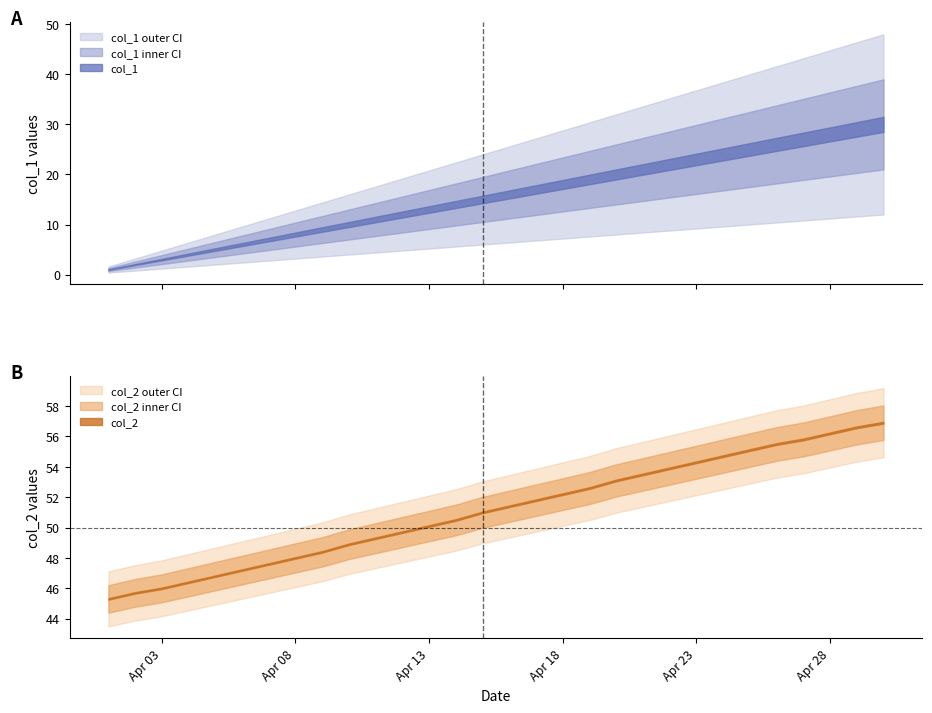

List the labels in order of col_1 value, smallest first.

2016-04-01, 2016-04-02, 2016-04-03, 2016-04-04, 2016-04-05, 2016-04-06, 2016-04-07, 2016-04-08, 2016-04-09, 2016-04-10, 2016-04-11, 2016-04-12, 2016-04-13, 2016-04-14, 2016-04-15, 2016-04-16, 2016-04-17, 2016-04-18, 2016-04-19, 2016-04-20, 2016-04-21, 2016-04-22, 2016-04-23, 2016-04-24, 2016-04-25, 2016-04-26, 2016-04-27, 2016-04-28, 2016-04-29, 2016-04-30